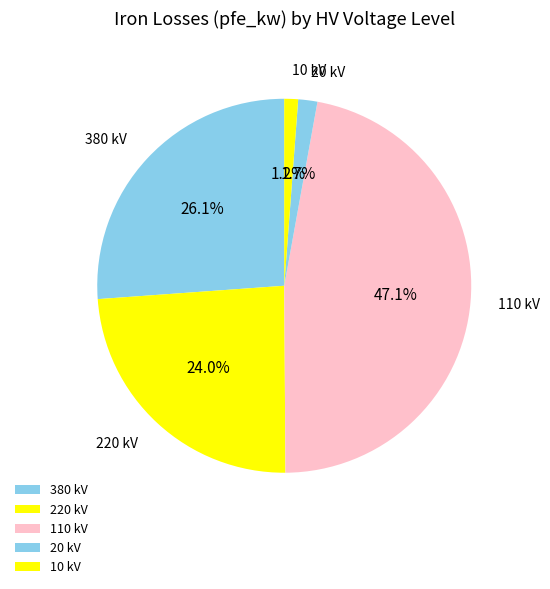

Which category has the biggest portion of the pie?

110 kV